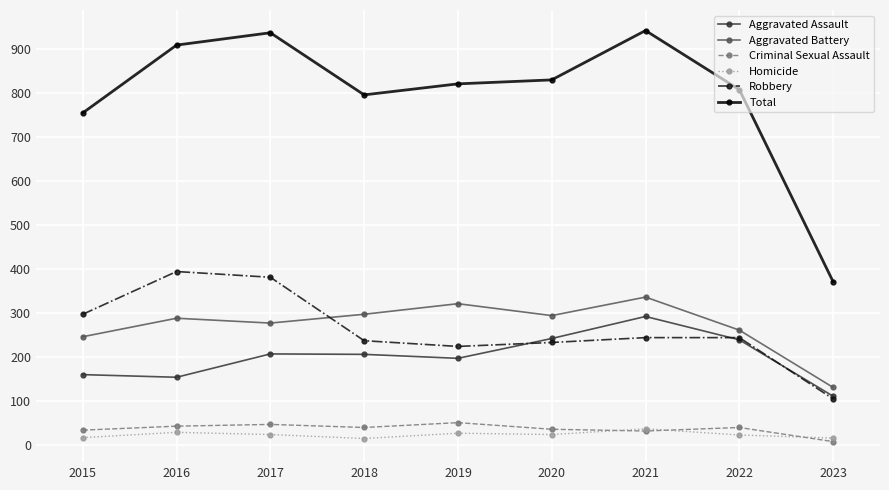

What is the difference between the highest and lowest values at 2021?

909